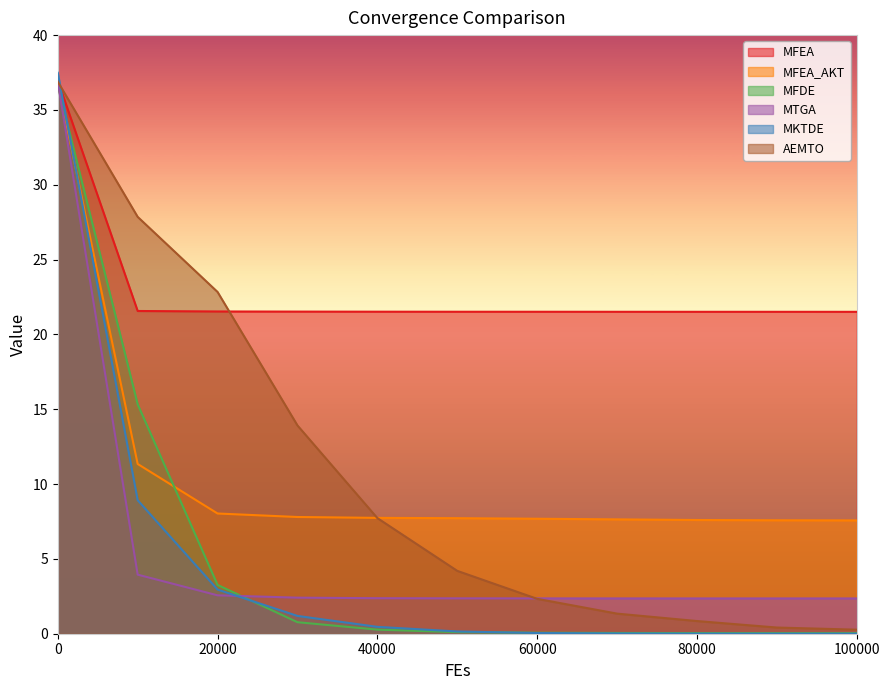

Which series ends up on top after the final intersection of MTGA and AEMTO?

MTGA